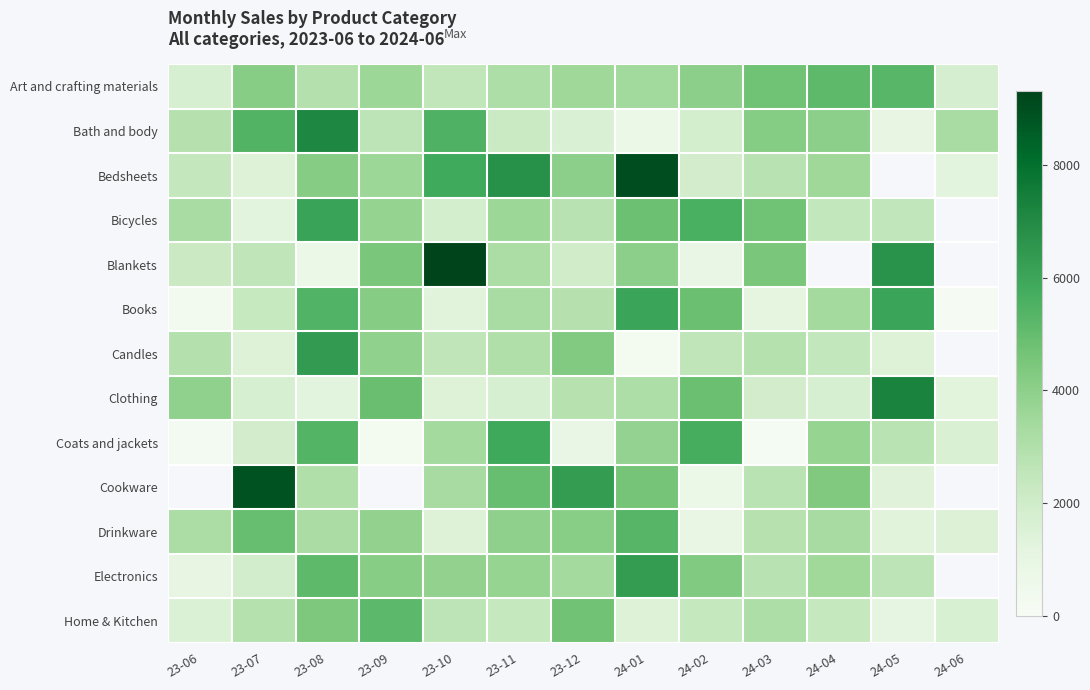

At which label does Art and crafting materials first exceed 3512?

23-07